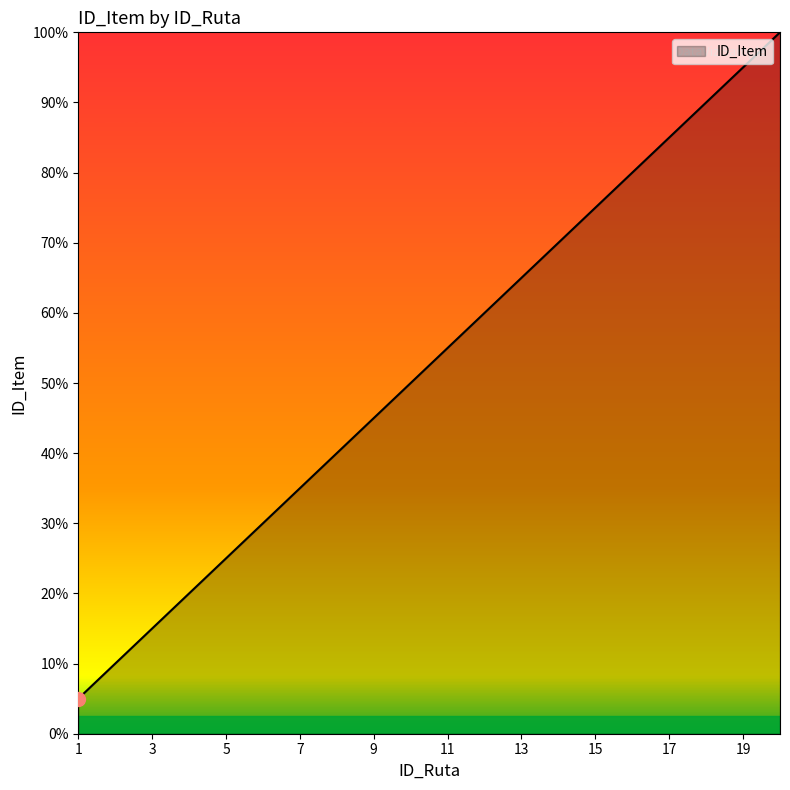

Does the chart have visible grid lines?

No